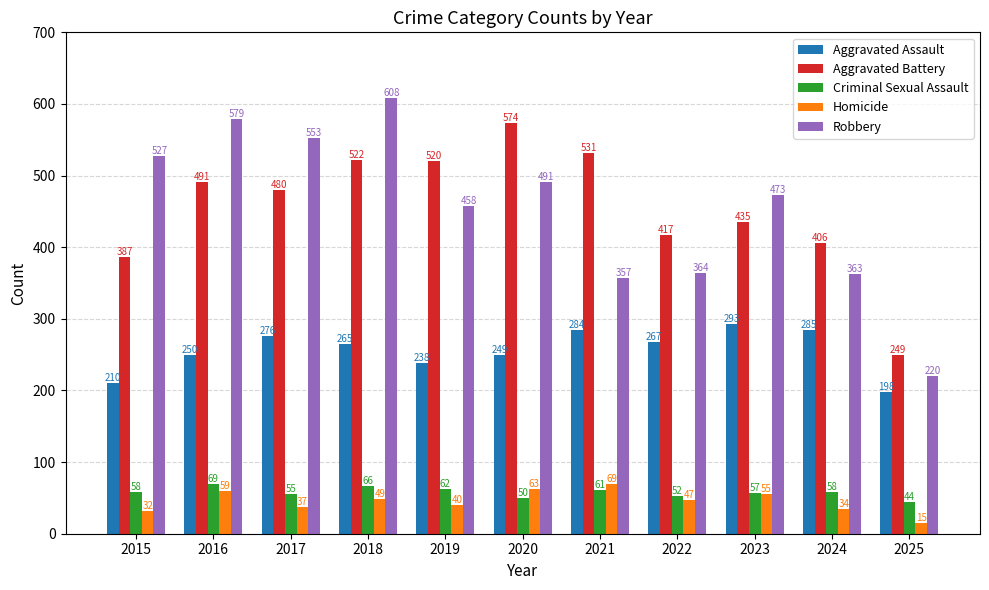

Is it true that Homicide equals 83 at 2022?

False